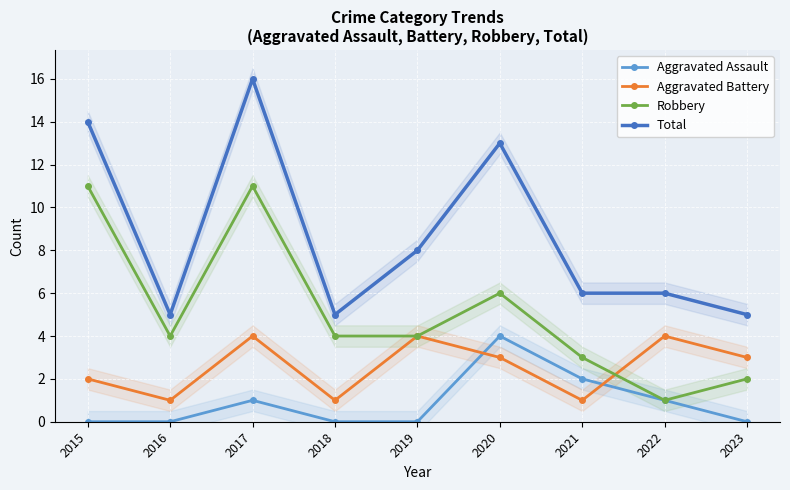

What are all the series names shown in the legend?

Aggravated Assault, Aggravated Battery, Robbery, Total